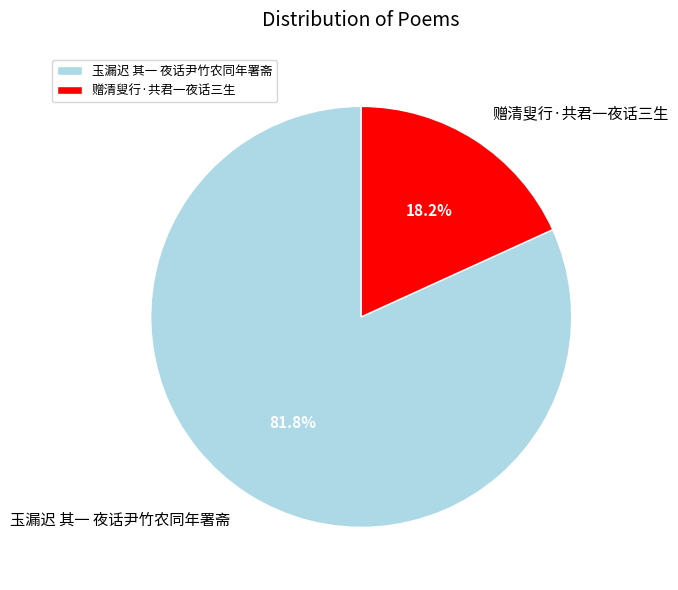

Is there any slice that represents more than half of the pie?

Yes